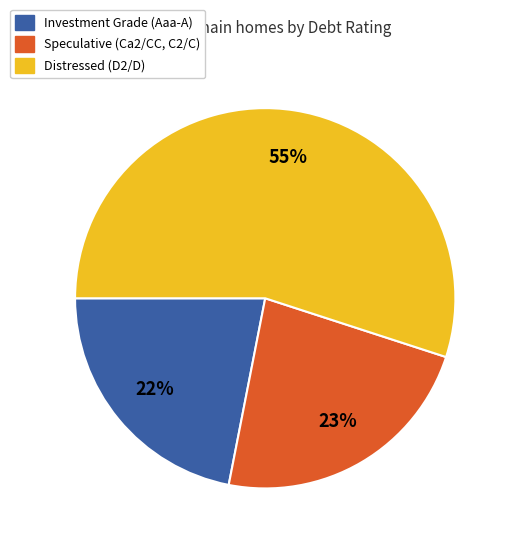

To the nearest percent, what is the difference between the largest and smallest slice percentages?

33%